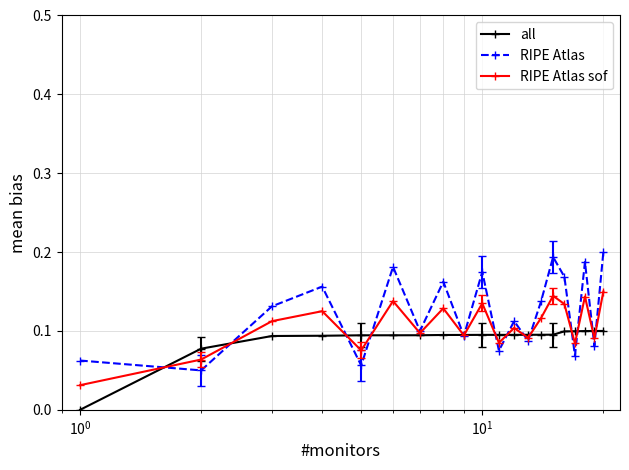

In RIPE Atlas, how many points are lower than both neighbors (excluding endpoints)?

8